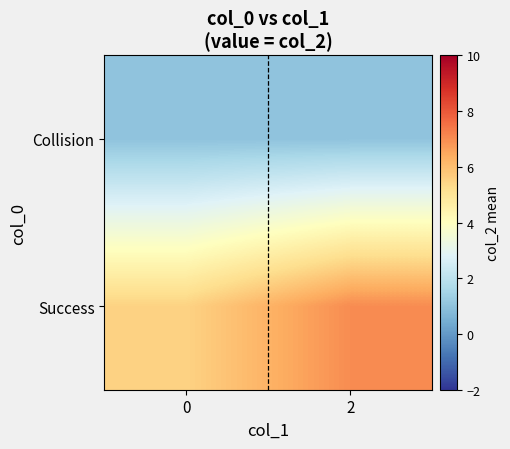

Rank the series at 2 from lowest to highest value.

Collision, Success